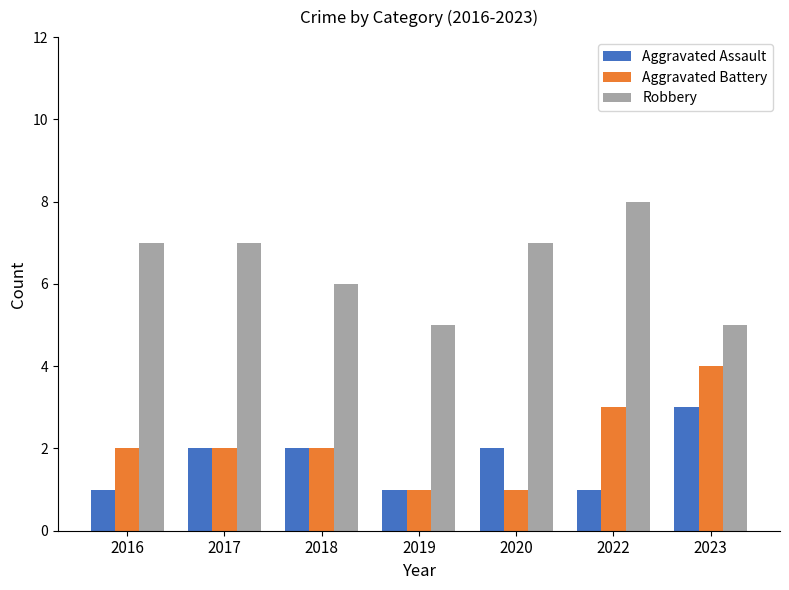

What is the maximum value shown in the chart?

8